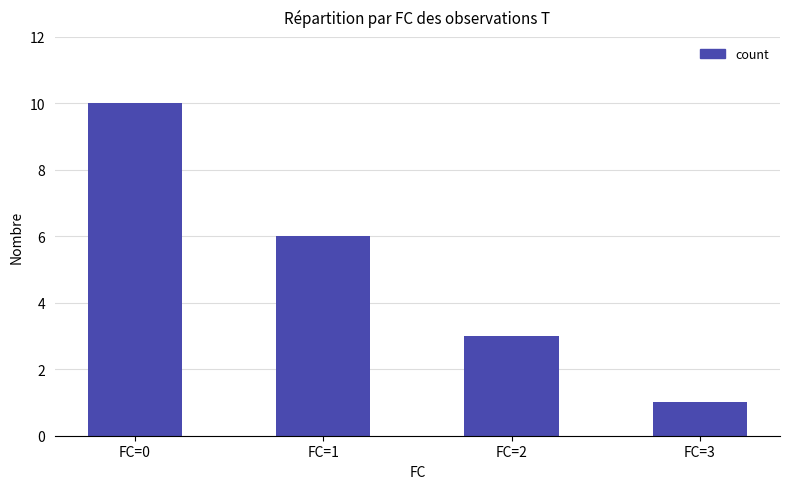

What is the value of the 3rd bar from the left?

3